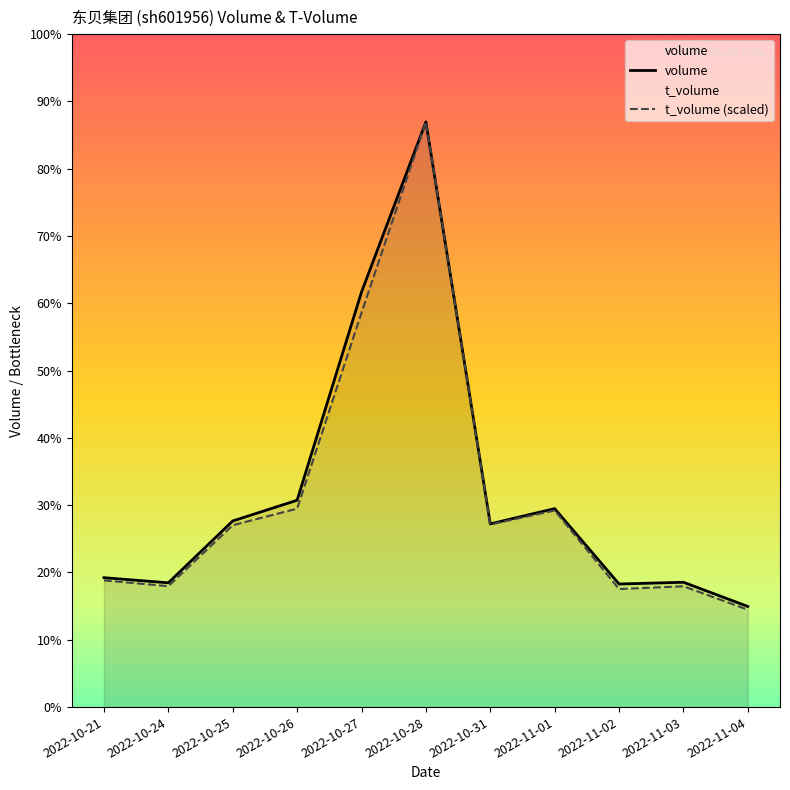

List the labels in order of t_volume value, smallest first.

2022-11-04, 2022-11-02, 2022-11-03, 2022-10-24, 2022-10-21, 2022-10-25, 2022-10-31, 2022-11-01, 2022-10-26, 2022-10-27, 2022-10-28